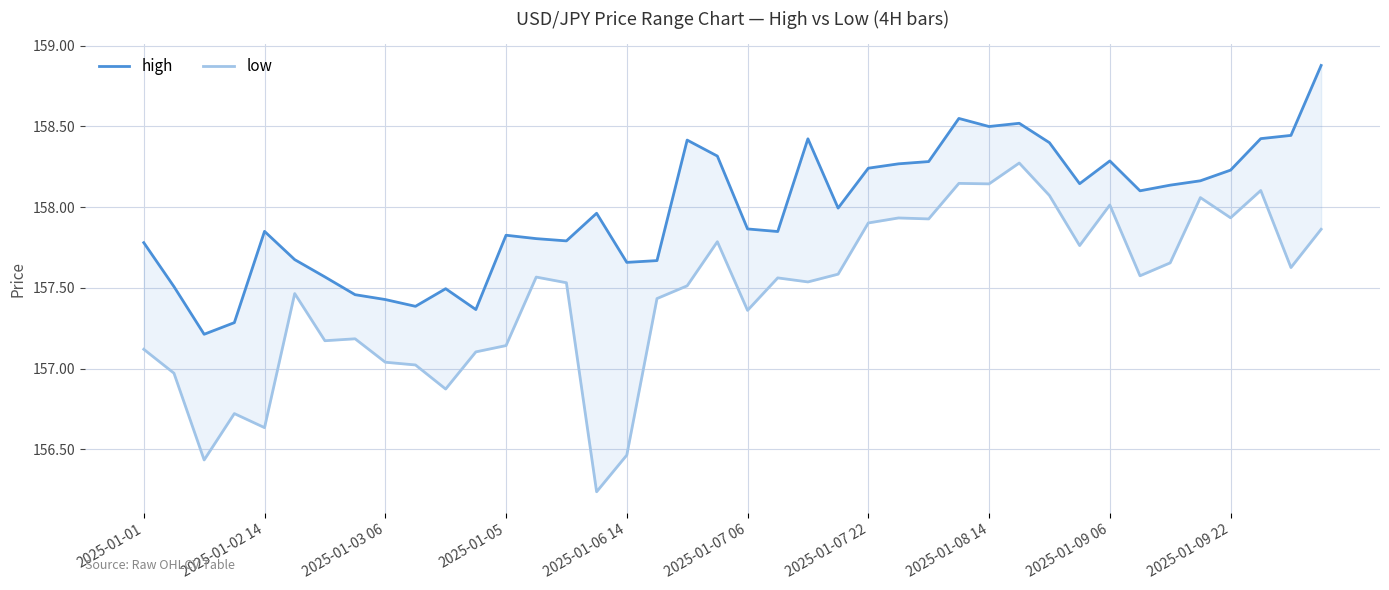

True or false: low and high cross at least once.

False